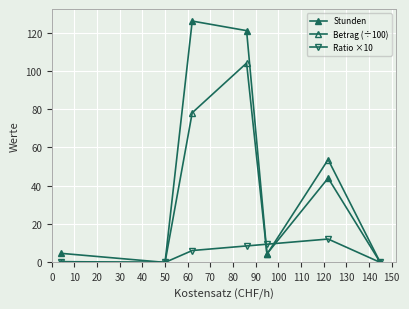

How many series are shown in this chart?

3